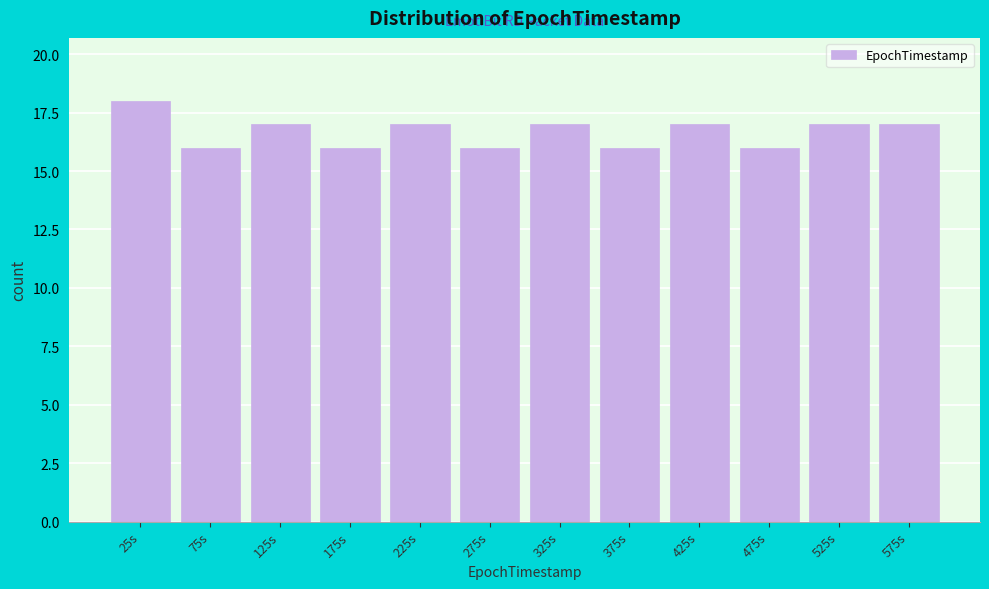

Reading left to right, what are all the values shown in this chart?

25s=18	75s=16	125s=17	175s=16	225s=17	275s=16	325s=17	375s=16	425s=17	475s=16	525s=17	575s=17